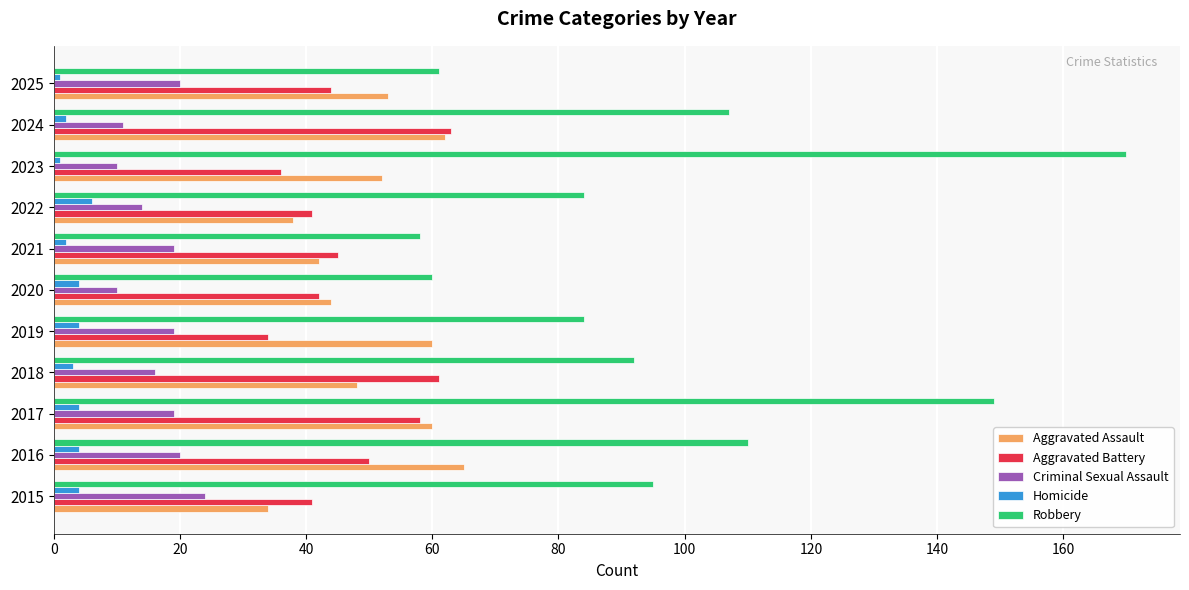

Which series has the largest total across all categories?

Robbery